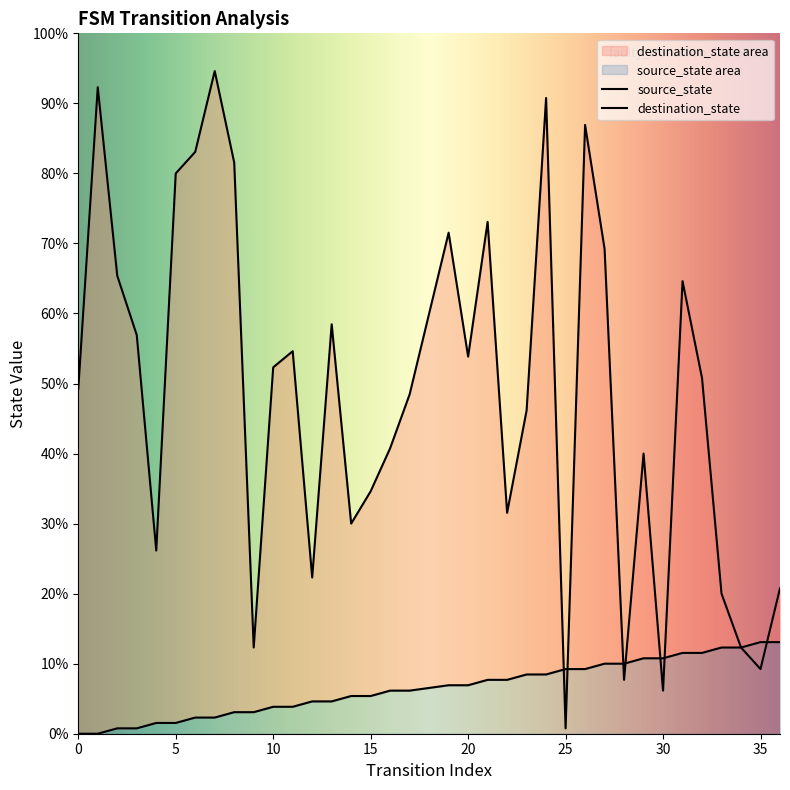

True or false: source_state has a value of 12 at 15.

False